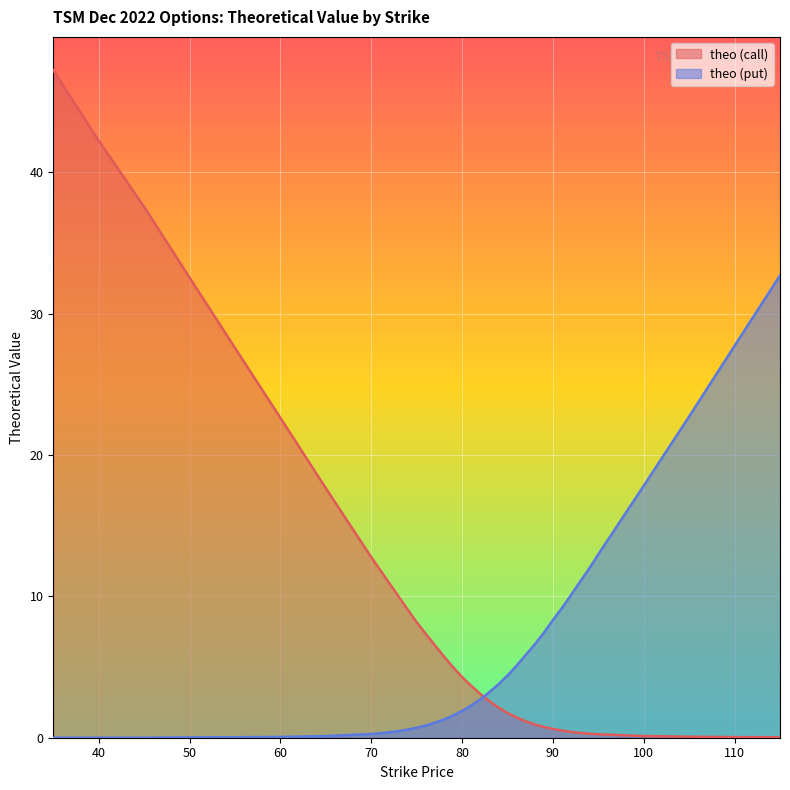

Rank the categories by theo_call value from highest to lowest.

35, 40, 45, 50, 55, 60, 65, 70, 71, 72, 73, 74, 75, 76, 77, 78, 79, 80, 81, 81.5, 82, 82.5, 83, 83.5, 84, 85, 86, 87, 88, 89, 90, 91, 92, 93, 94, 95, 100, 105, 110, 115